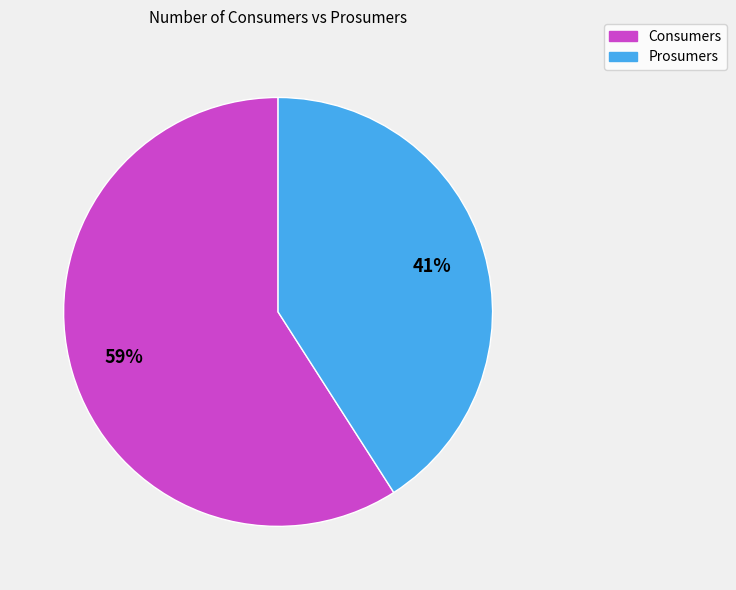

Which category accounts for the majority?

Consumers